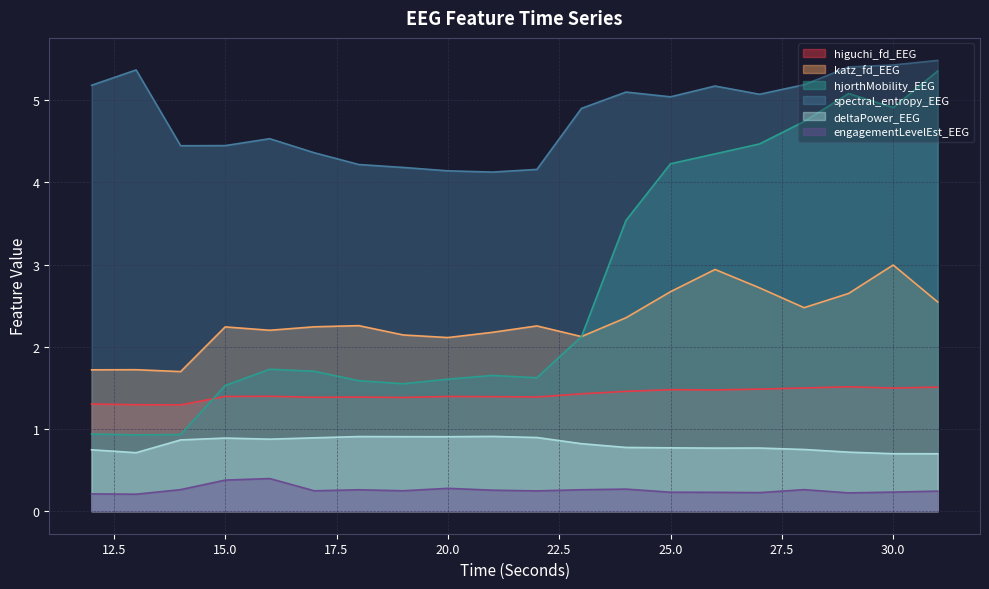

What are all the series names shown in the legend?

higuchi_fd_EEG, katz_fd_EEG, hjorthMobility_EEG, spectral_entropy_EEG, deltaPower_EEG, engagementLevelEst_EEG